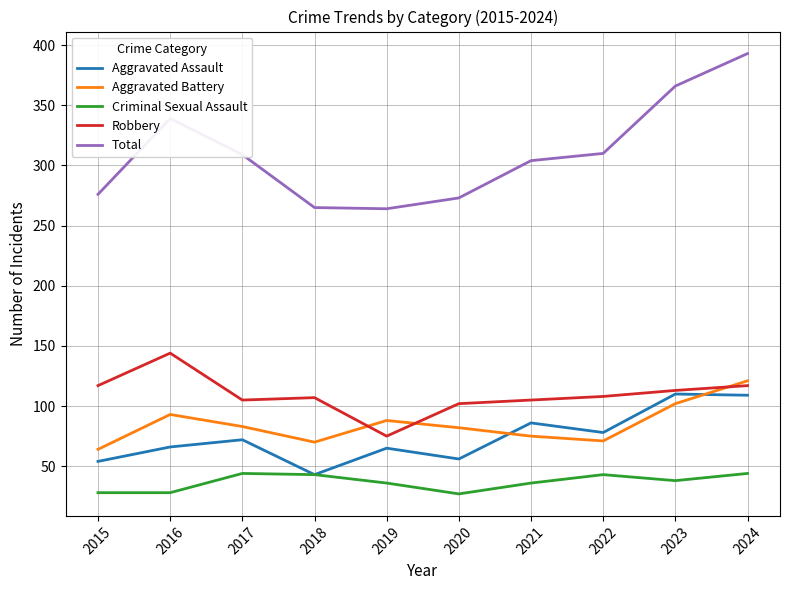

True or false: Robbery and Total cross at least once.

False